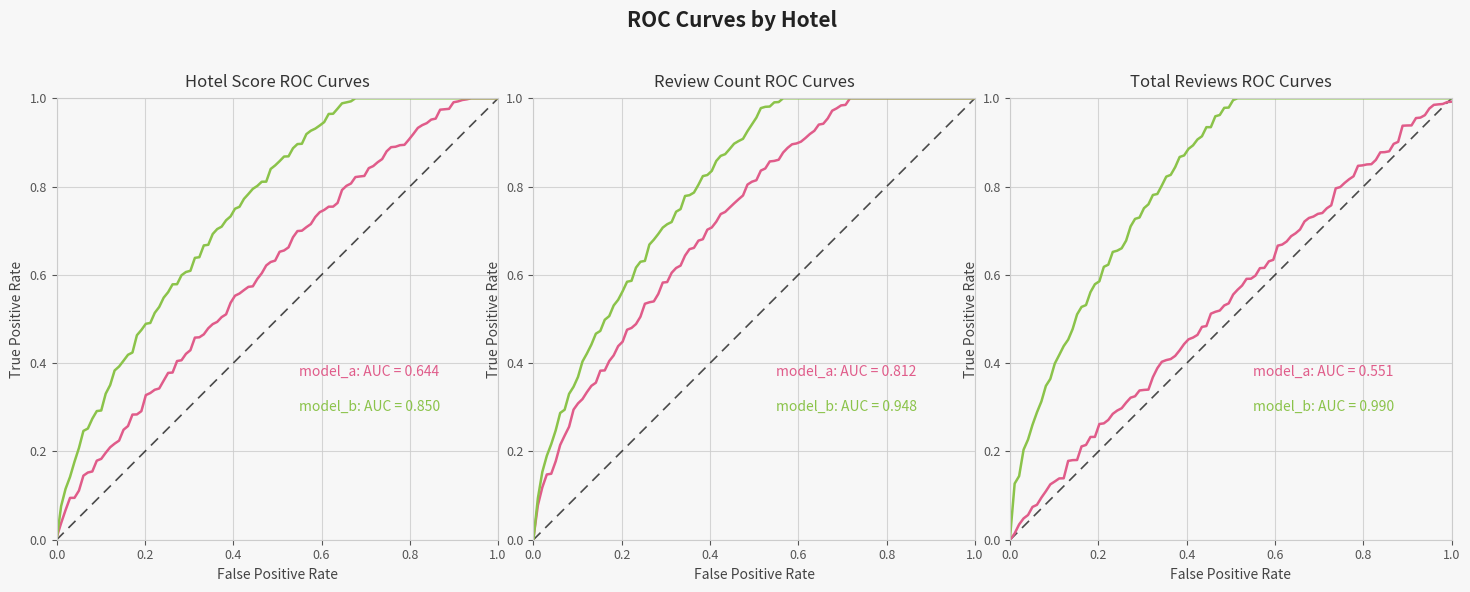

True or false: s Gravesa (score=7.7) and 1 15 Temp (score=8.5) cross at least once.

False